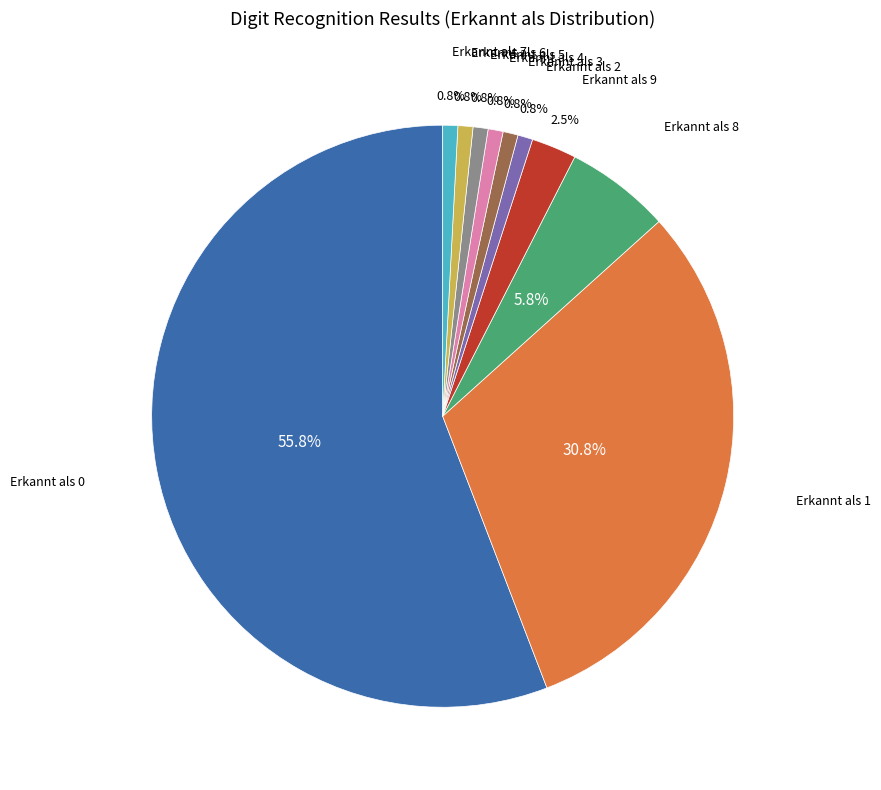

Which slice is the largest?

Erkannt als 0